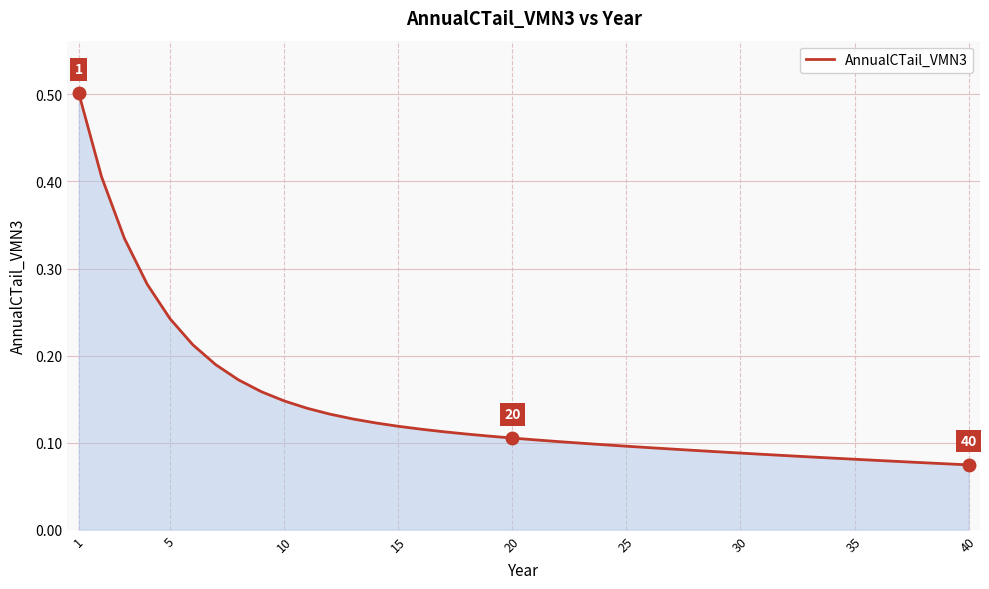

What is the sum of all values?

5.6